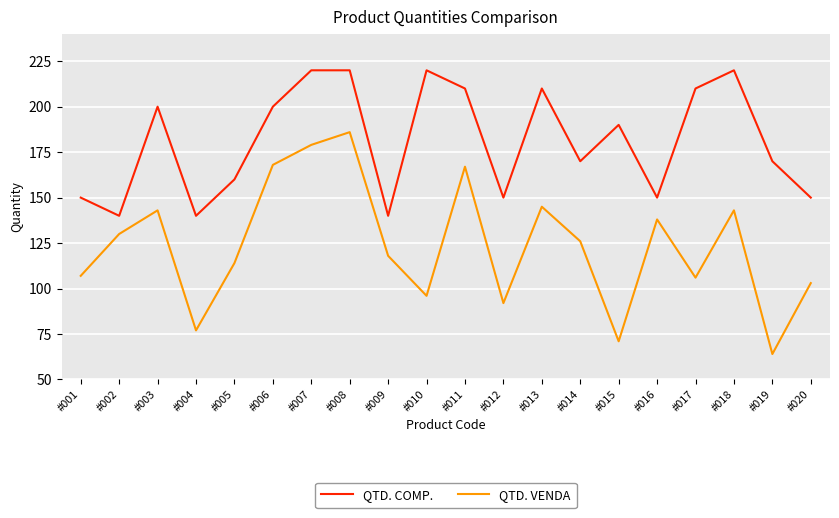

At which label does QTD. VENDA reach its minimum?

#019